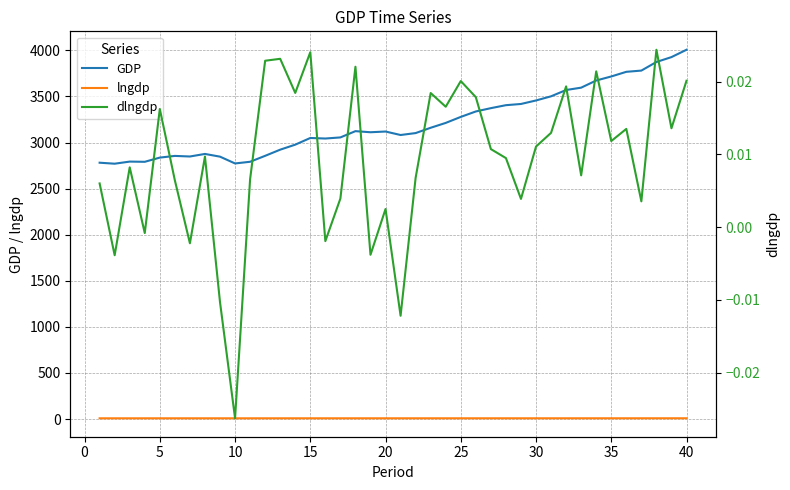

True or false: GDP has more than 1 points higher than both neighbors.

True